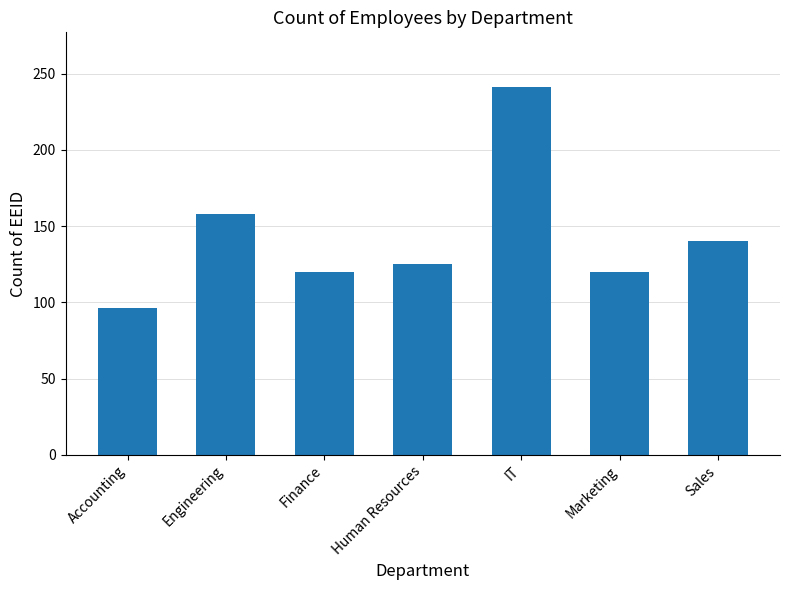

How many data points are less than 125?

3